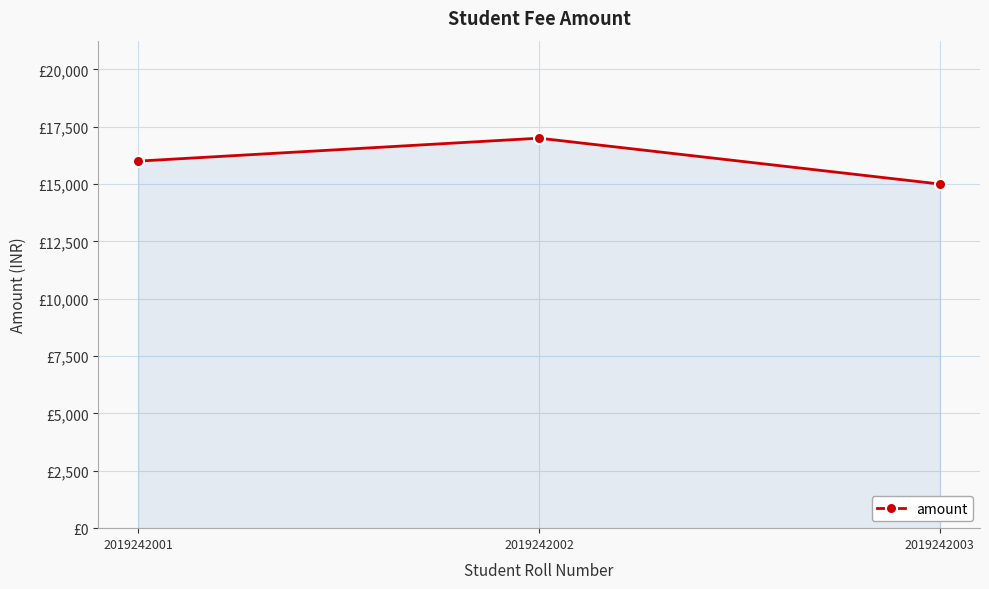

Does the chart have visible grid lines?

Yes